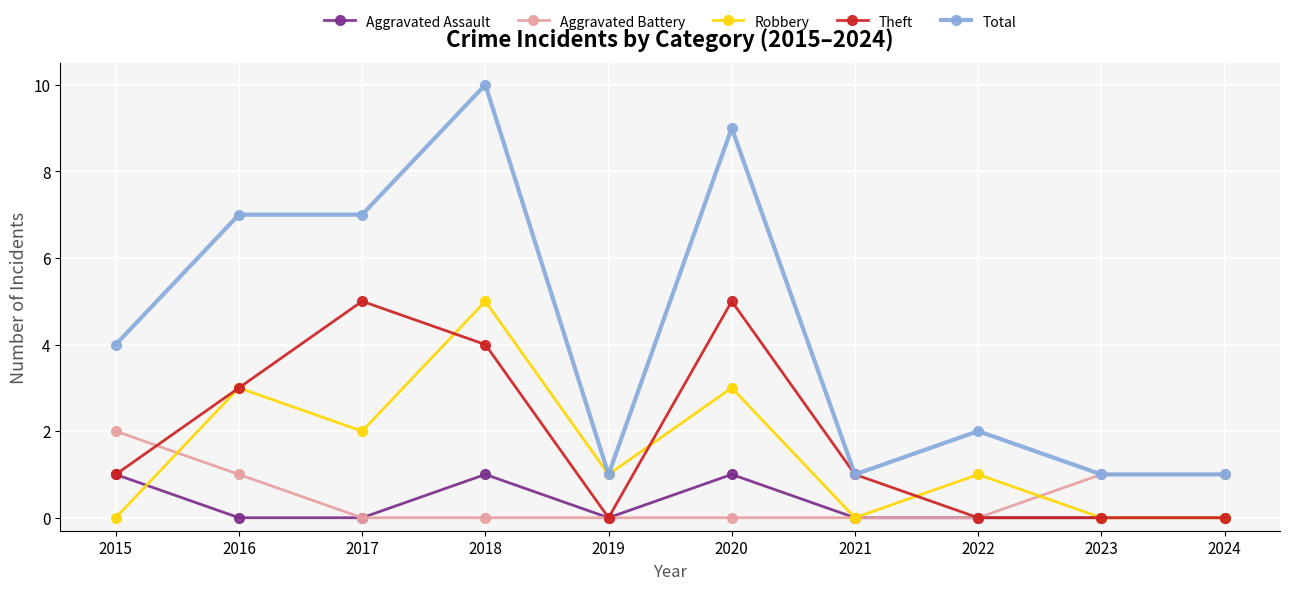

Which series changed the most between 2019 and 2020?

Total